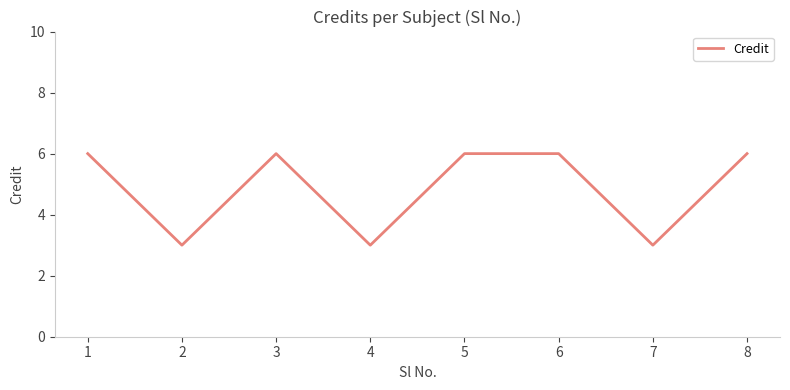

The chart shows a value of 8 at 5. True or false?

False